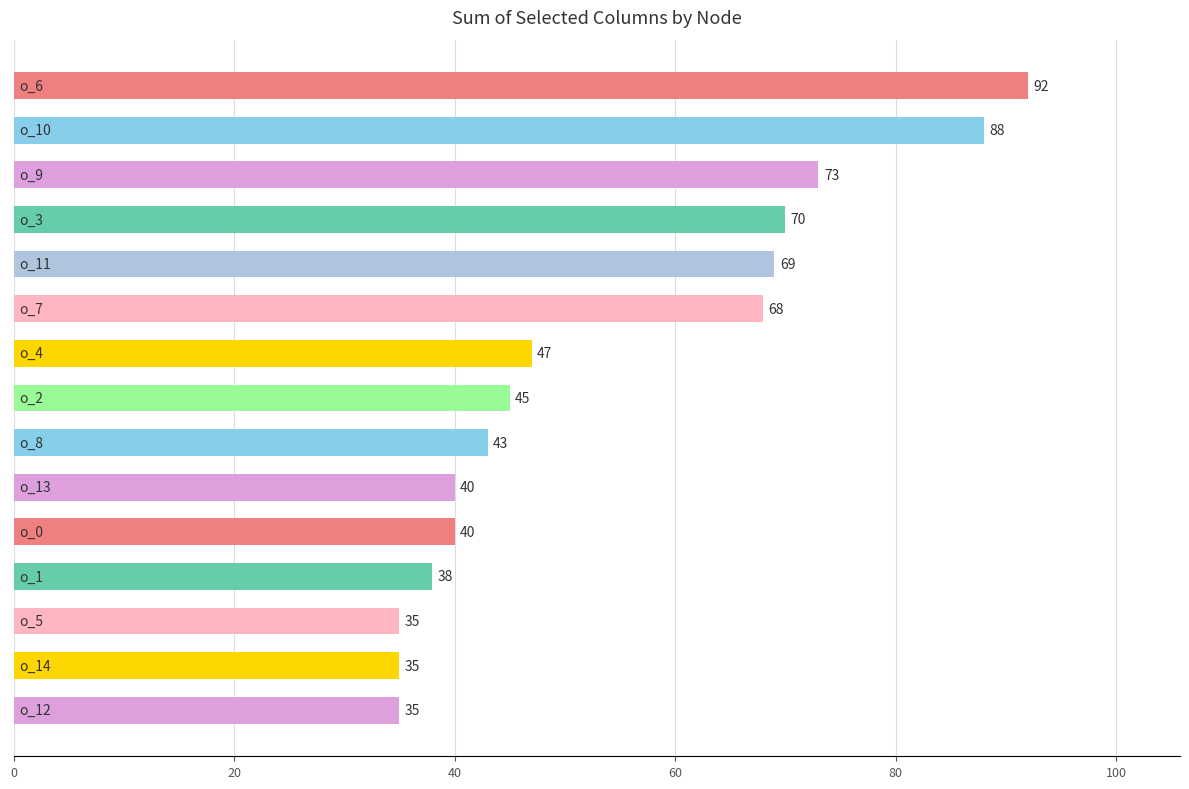

What is the maximum value shown in the chart?

92